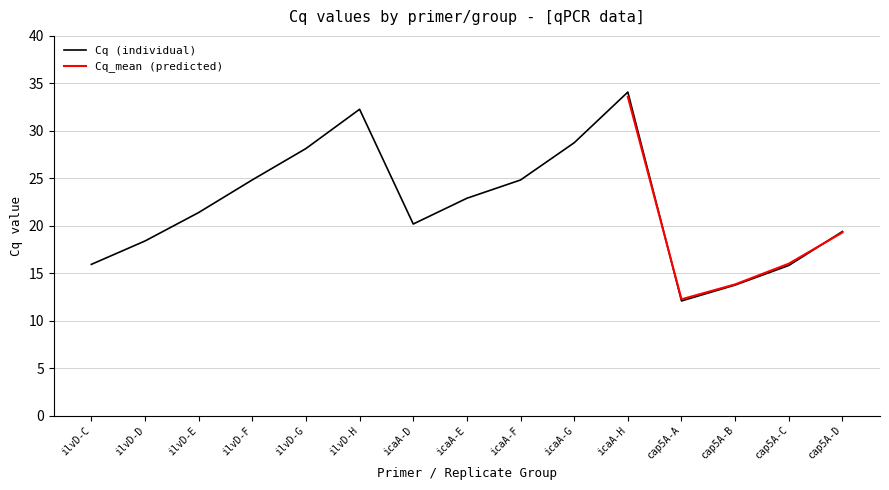

Between ilvD-H and cap5A-B, which is larger?

ilvD-H